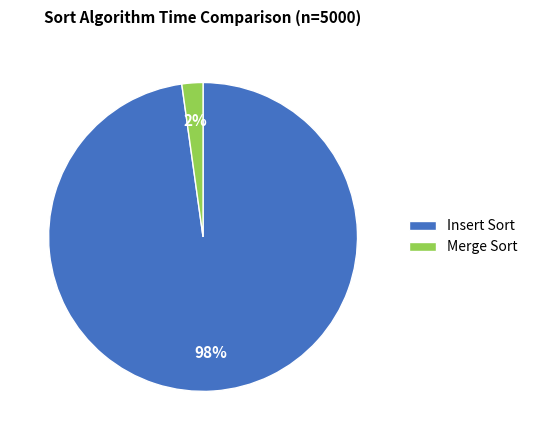

Rank the categories by value from highest to lowest.

Insert Sort, Merge Sort